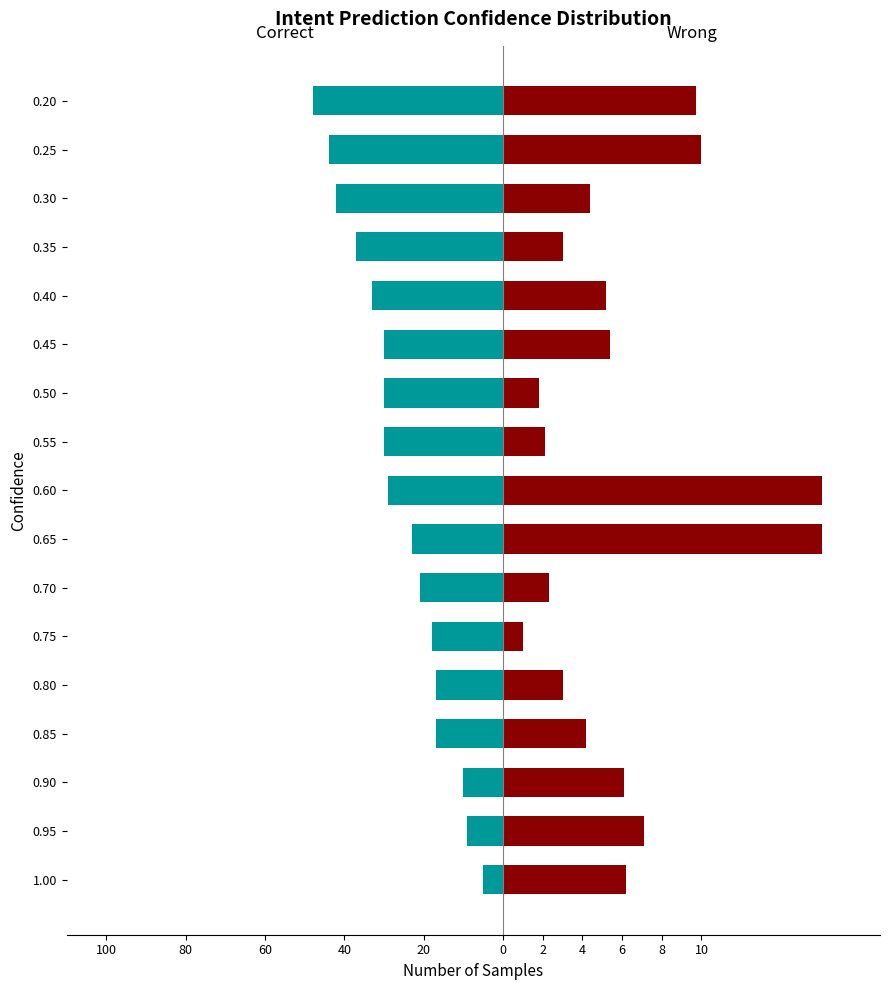

What are all the series names shown in the legend?

Correct, Wrong